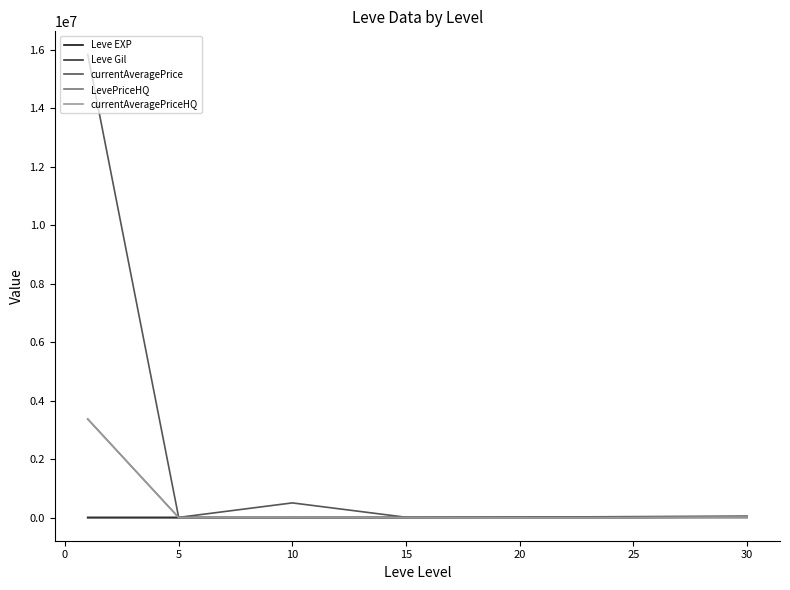

What is the greatest value displayed?

15831253.3